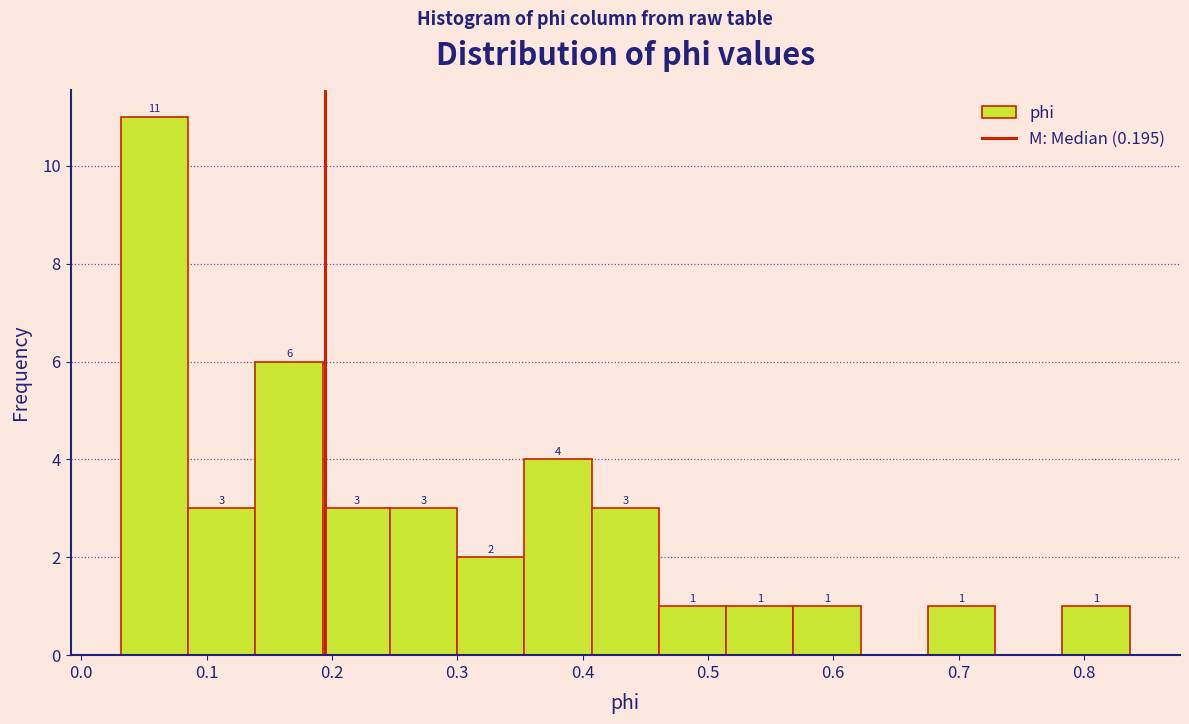

Over which range of the x-axis is the bar tallest?

0.03 to 0.09